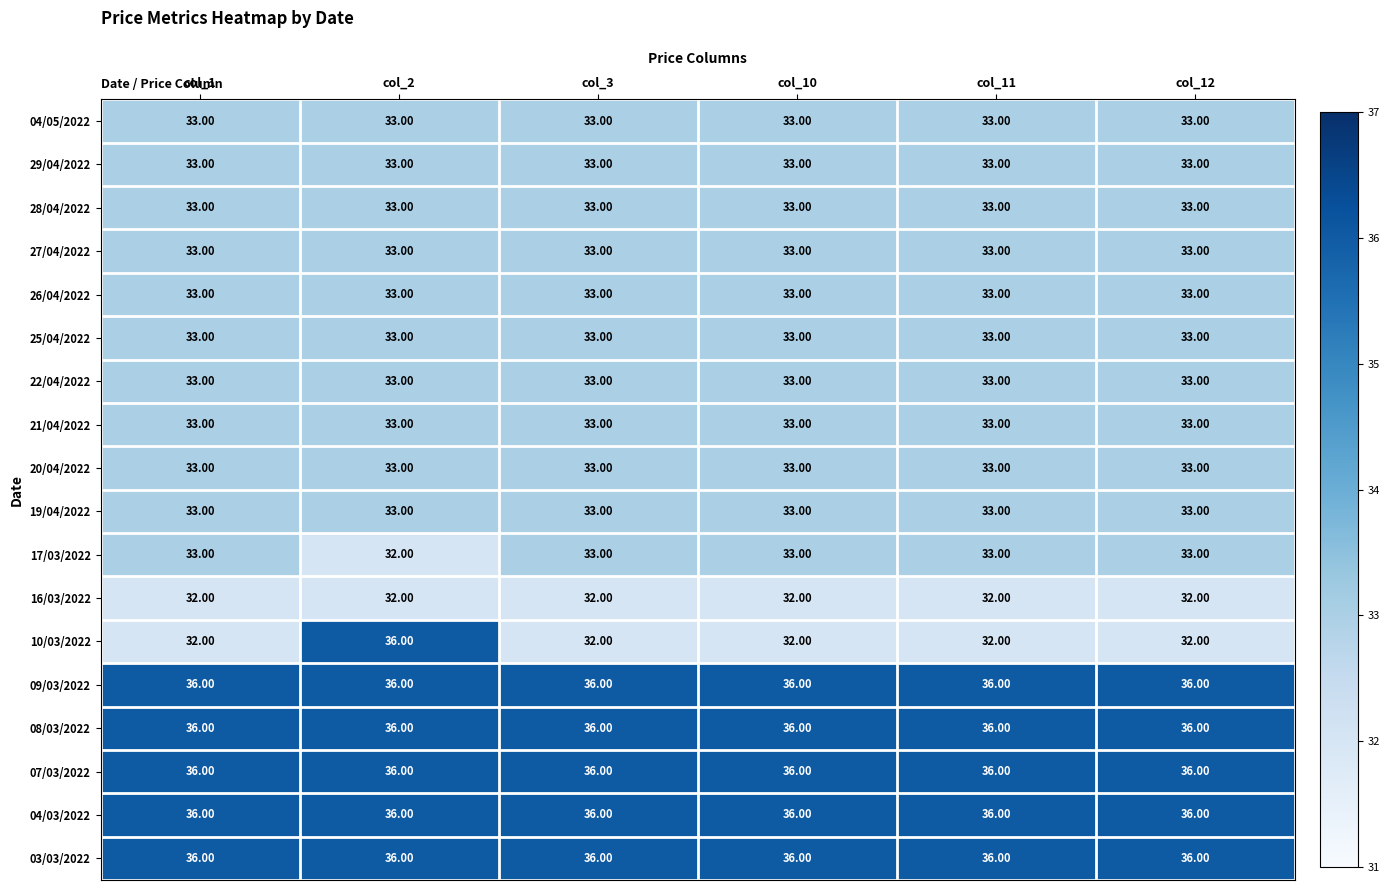

What is the sum of the 03/03/2022 values at col_3 and col_10?

72